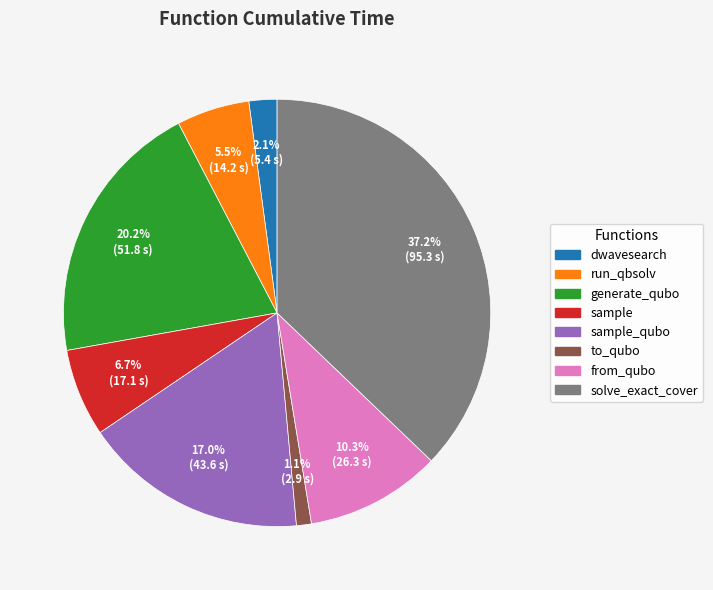

Is there a majority slice in this chart?

No